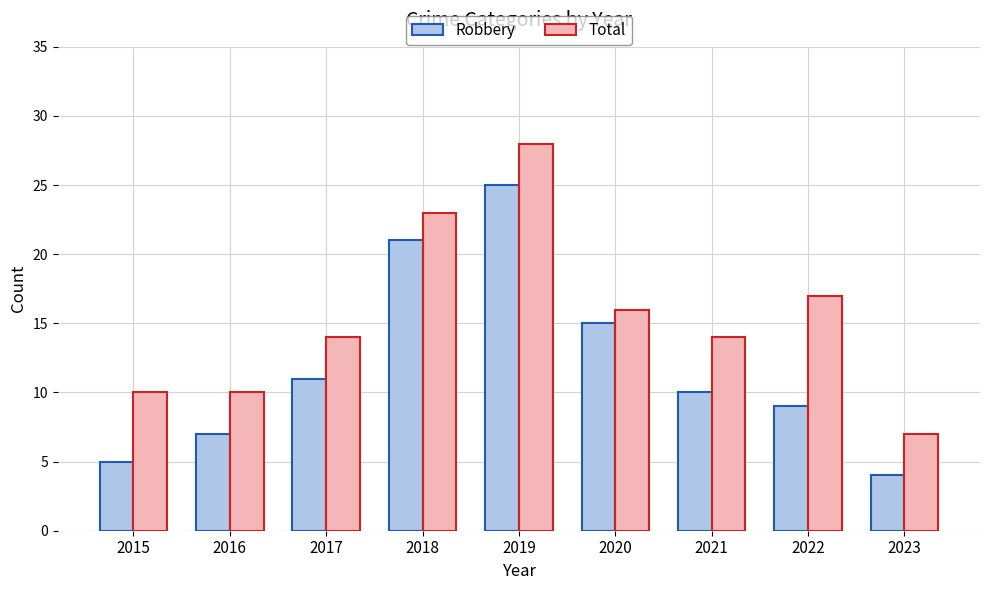

Reading right to left, what are all the values shown in this chart?

Robbery: 2023=4	2022=9	2021=10	2020=15	2019=25	2018=21	2017=11	2016=7	2015=5
Total: 2023=7	2022=17	2021=14	2020=16	2019=28	2018=23	2017=14	2016=10	2015=10